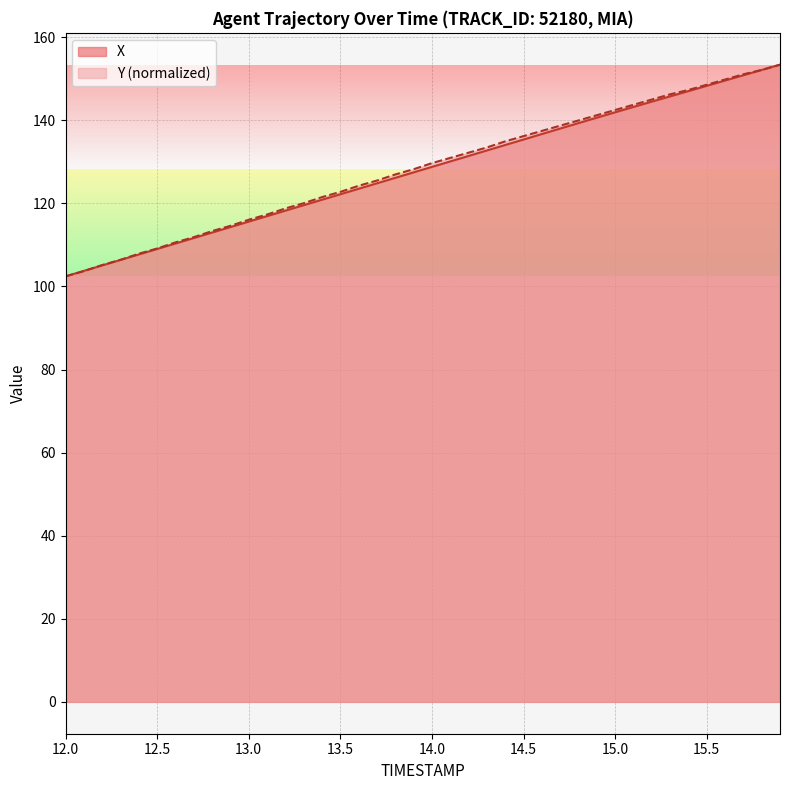

The X series shows 47.1 at 13.0. True or false?

False